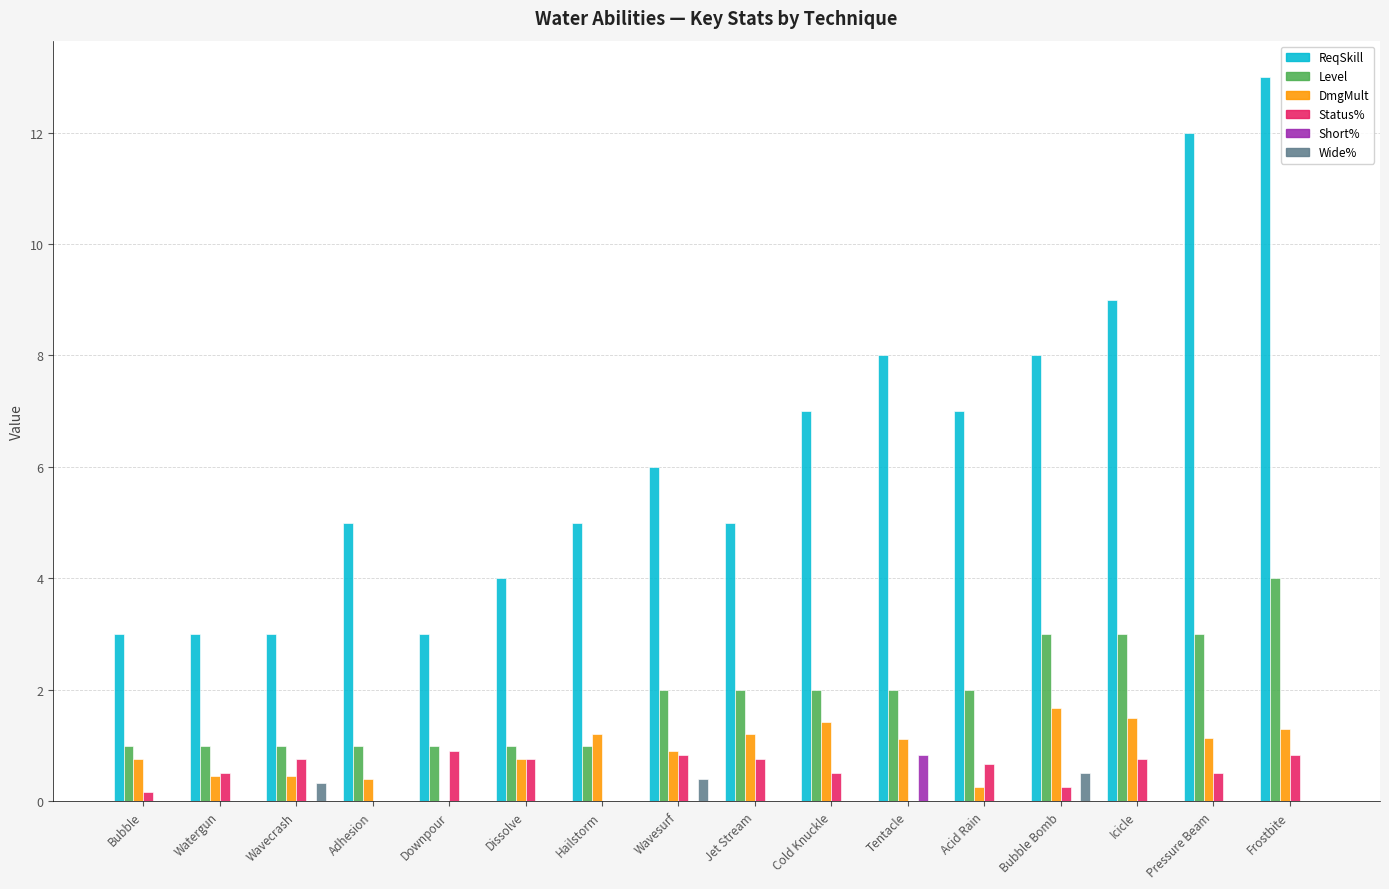

True or false: Wide% has a value of 0.3 at Wavecrash.

True